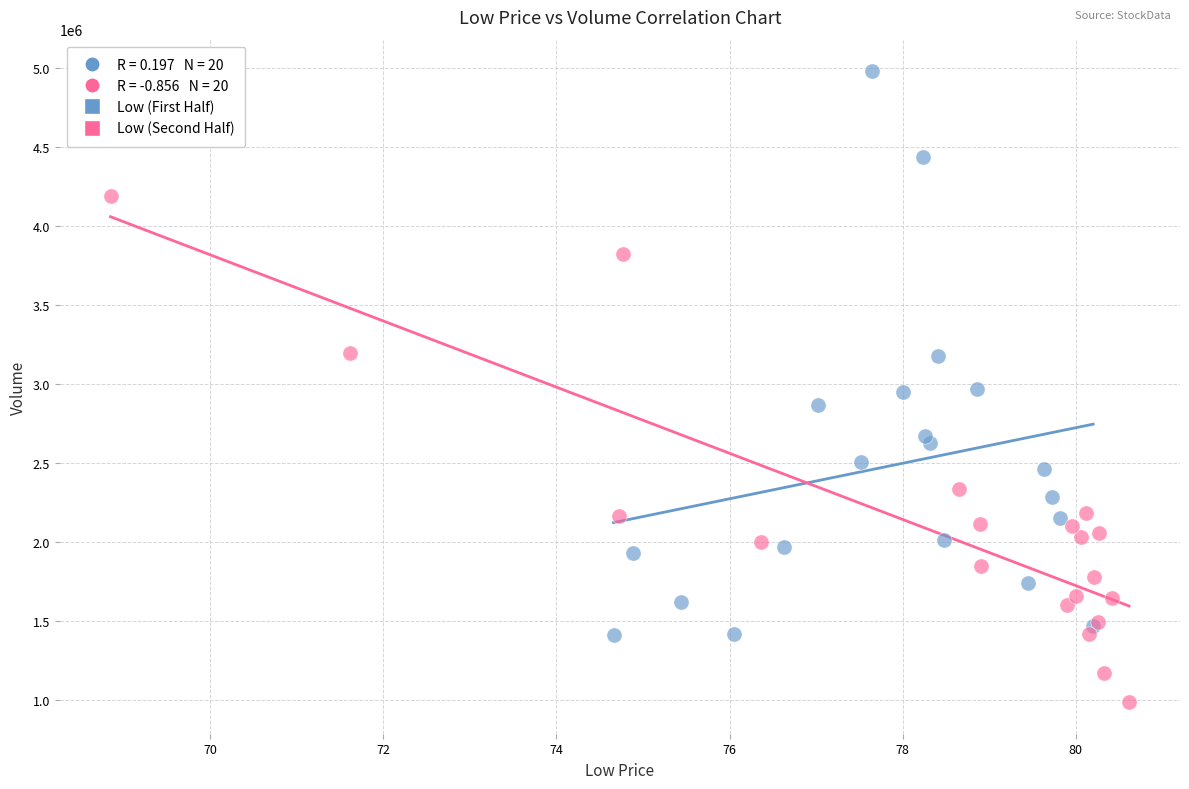

Which series reaches the minimum Y coordinate?

Low (Second Half)